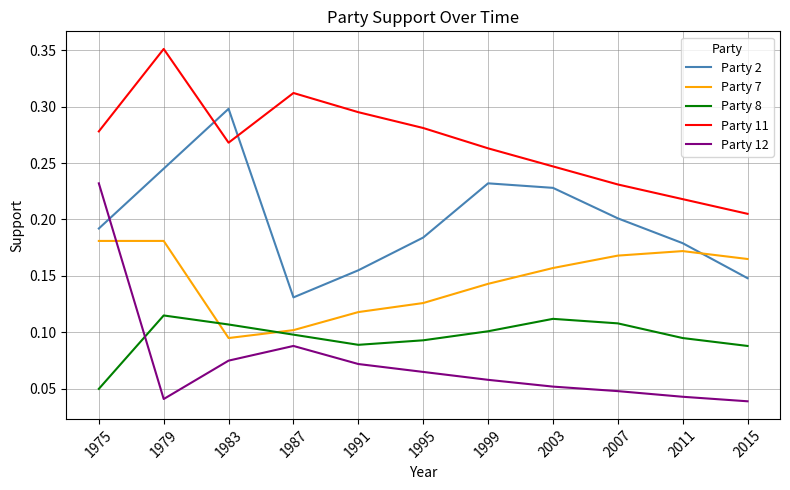

What are all the series names shown in the legend?

Party 2, Party 7, Party 8, Party 11, Party 12